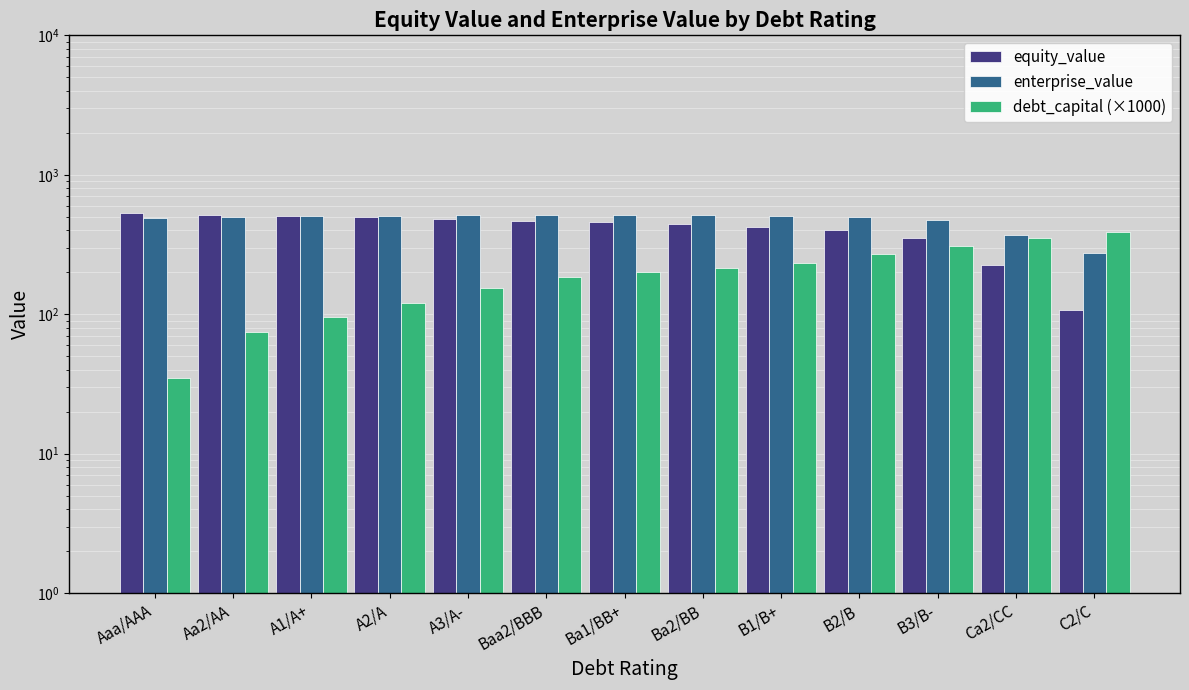

Between Aa2/AA and Ba2/BB, which series saw the biggest shift?

debt_capital (×1000)